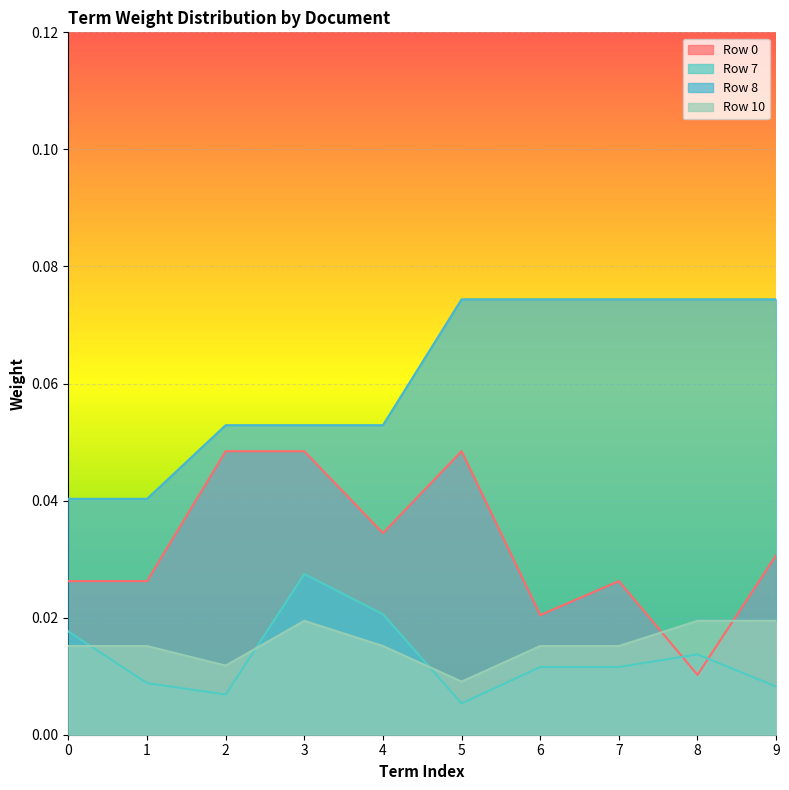

True or false: Row 7 has more than 0 points higher than both neighbors.

True